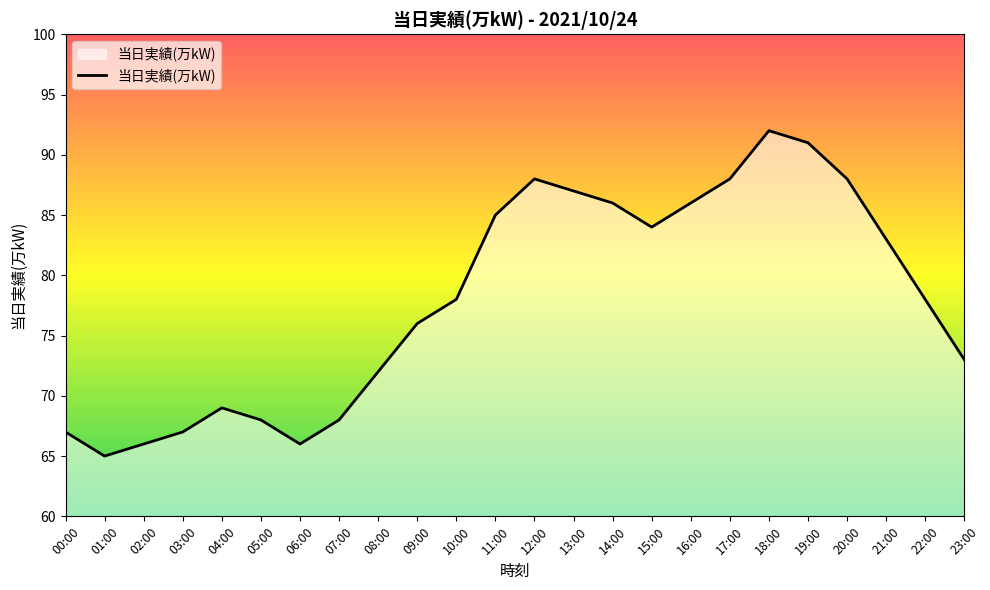

Between 12:00 and 11:00, which is larger?

12:00